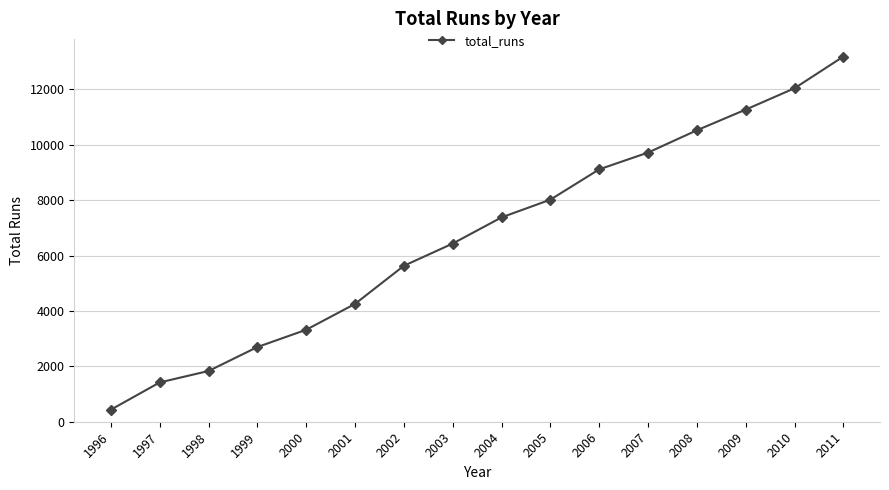

Does the chart display data point markers on the line(s)?

Yes